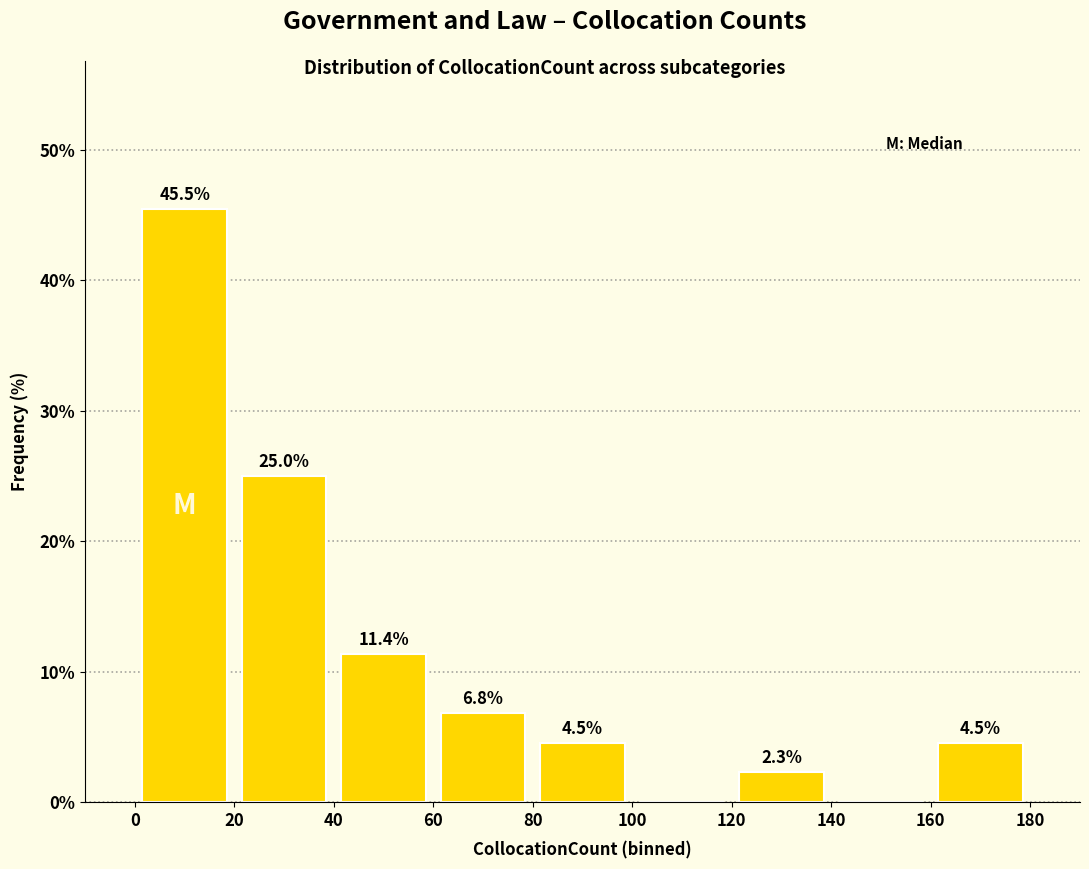

Which range on the x-axis has the tallest bar?

0 to 20